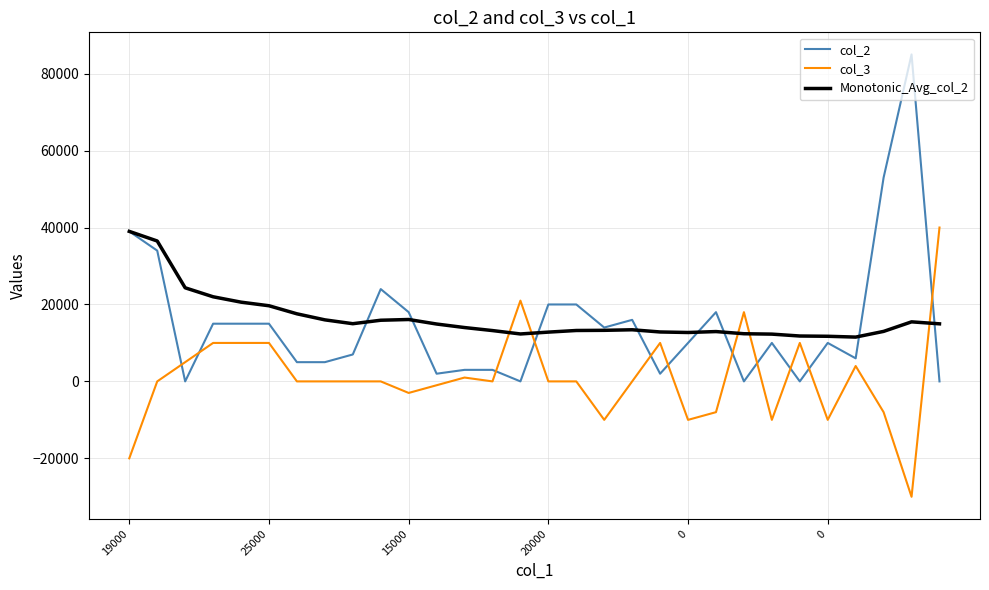

What is the highest value of the col_3 series?

40000.0